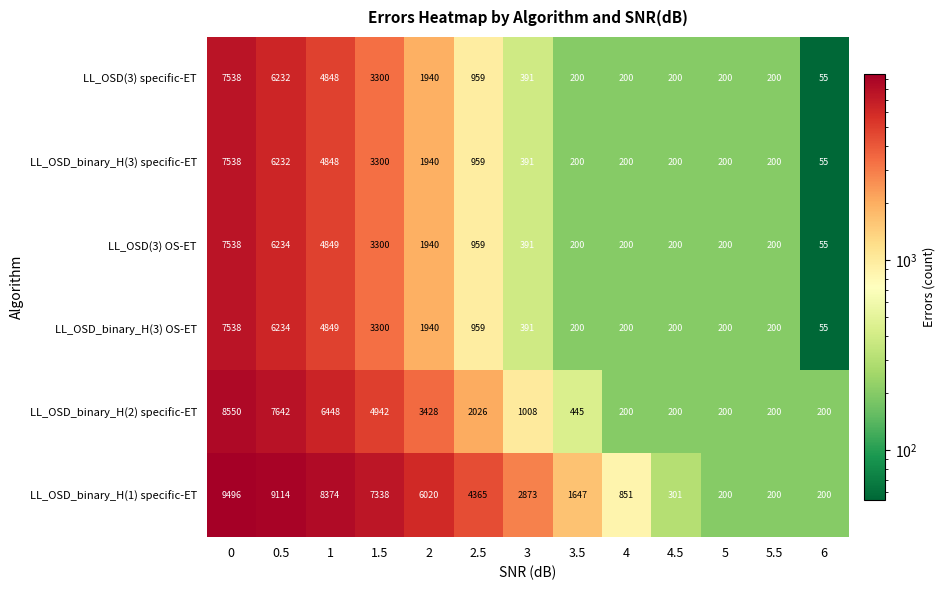

What is the difference between the highest and lowest values at 0.5?

2882